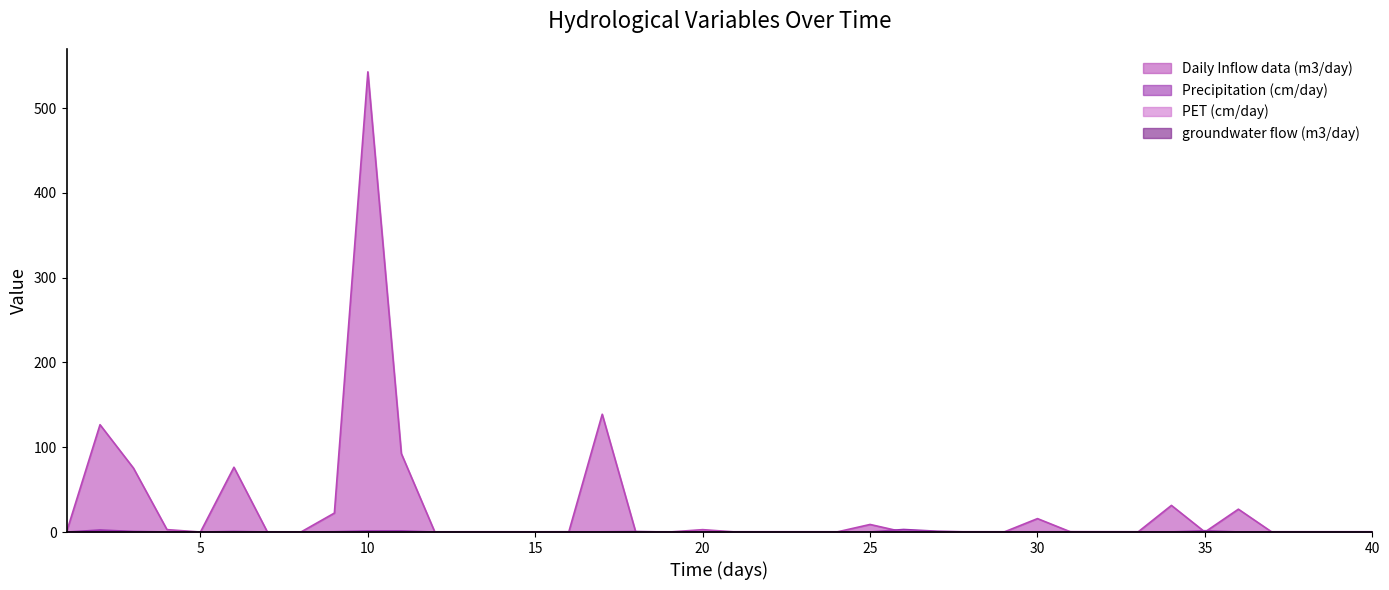

Where is the first local minimum for Daily Inflow data (m3/day)?

5